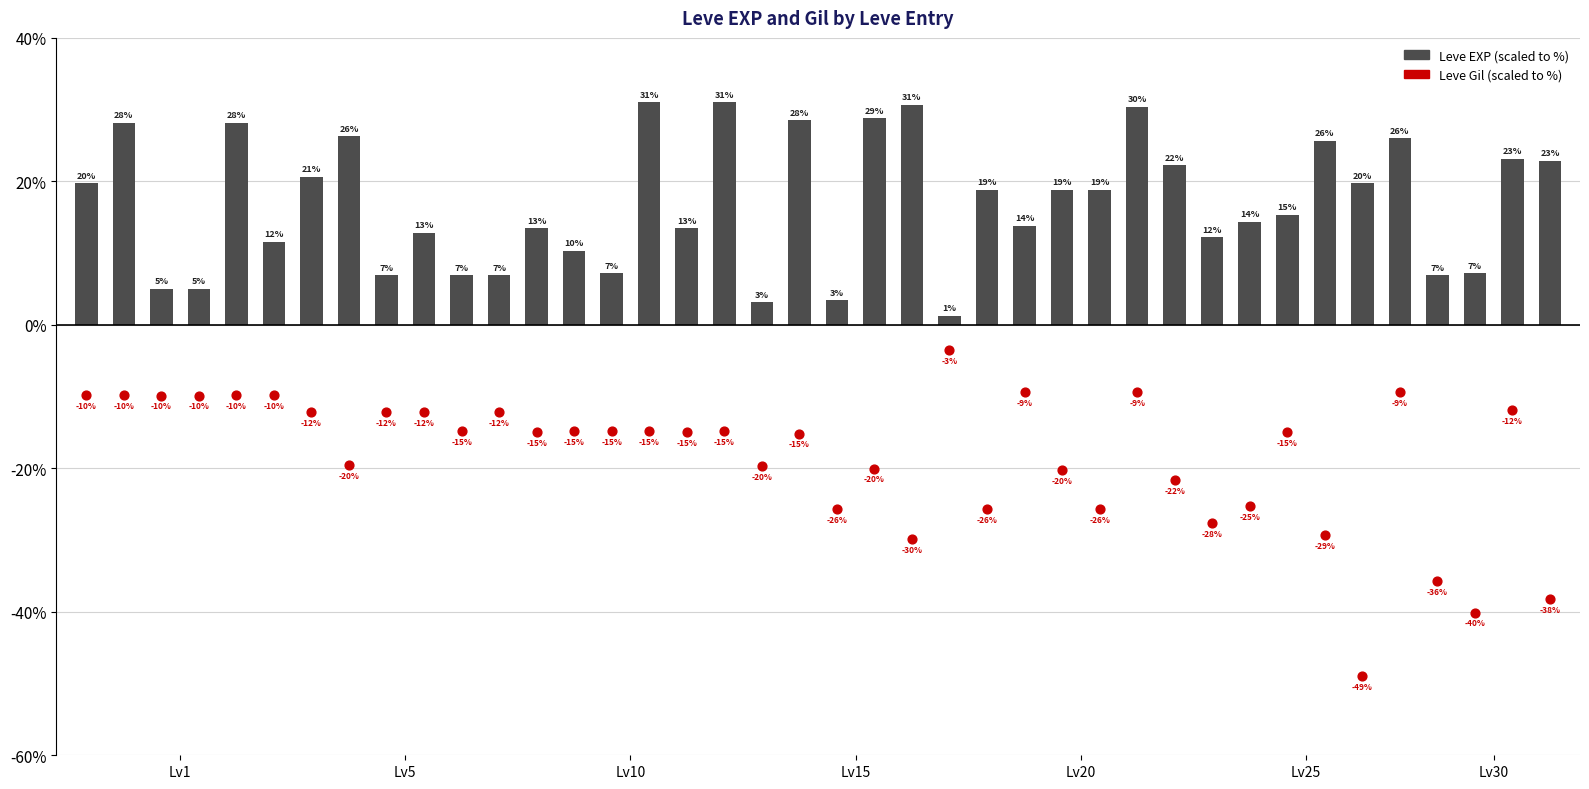

Which series has the largest Y range (max minus min)?

Leve Gil (scaled)